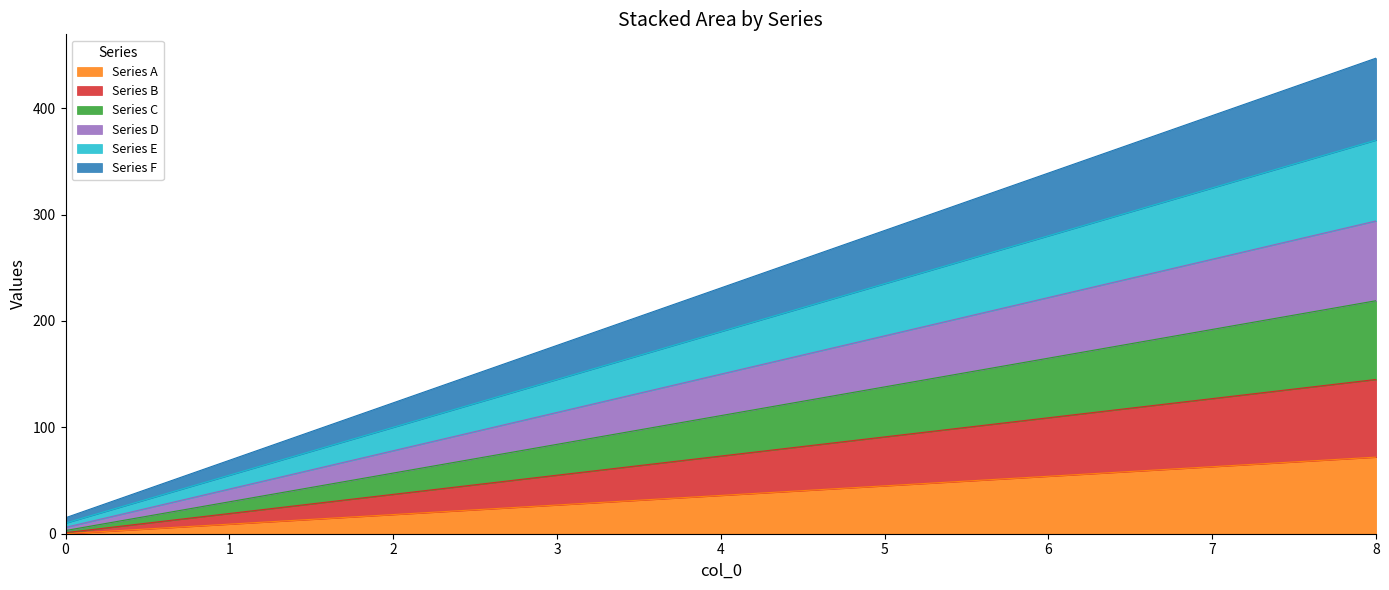

What is the sum of all Series E values?

1710